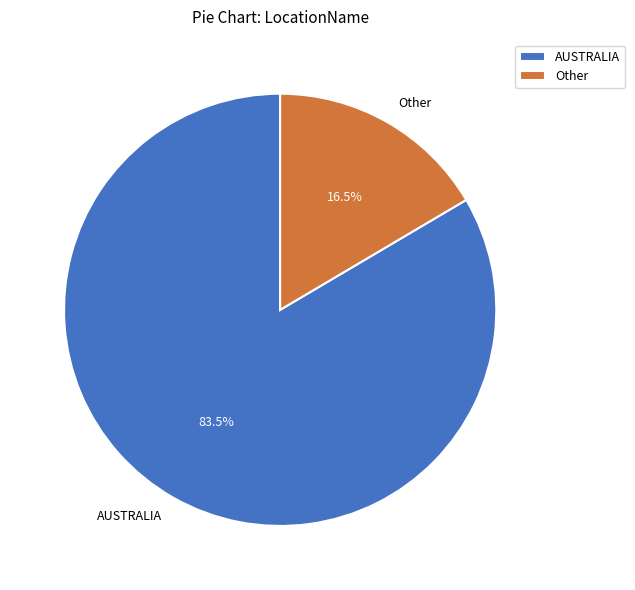

What is the ratio of the value at Other to the value at AUSTRALIA?

0.2